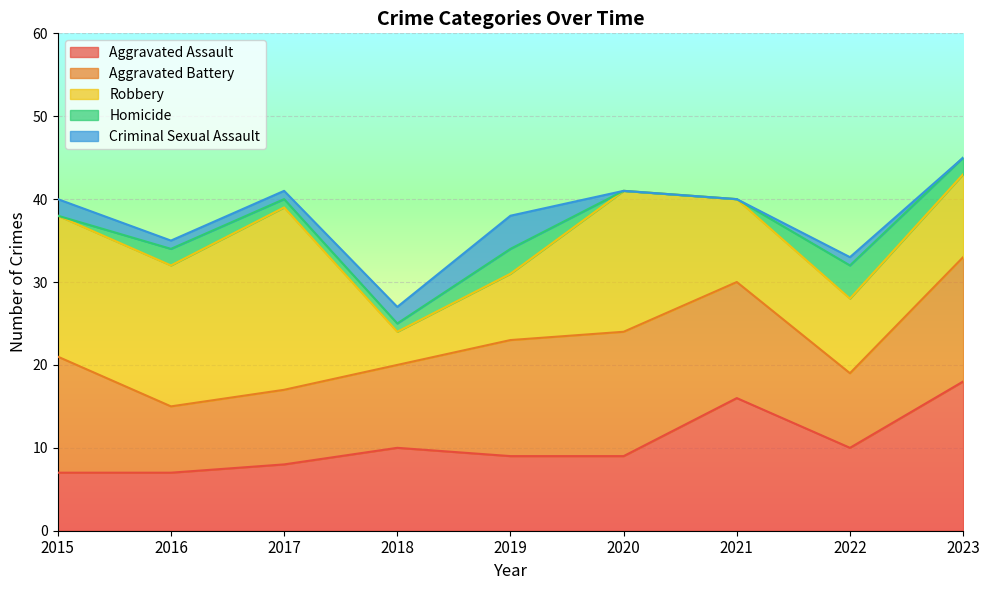

What is the difference between the maximum and minimum values in the Aggravated Assault series?

11